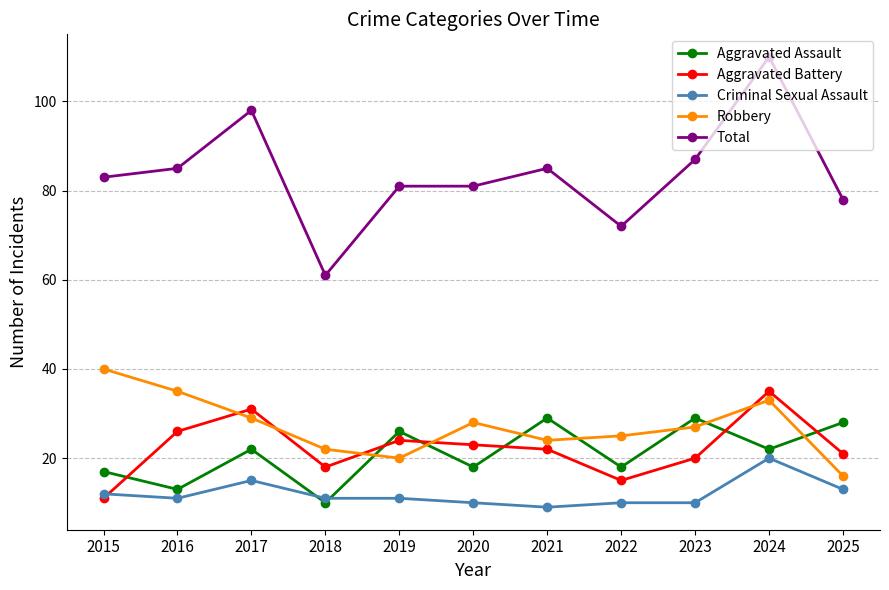

Which series has the largest range (max minus min)?

Total